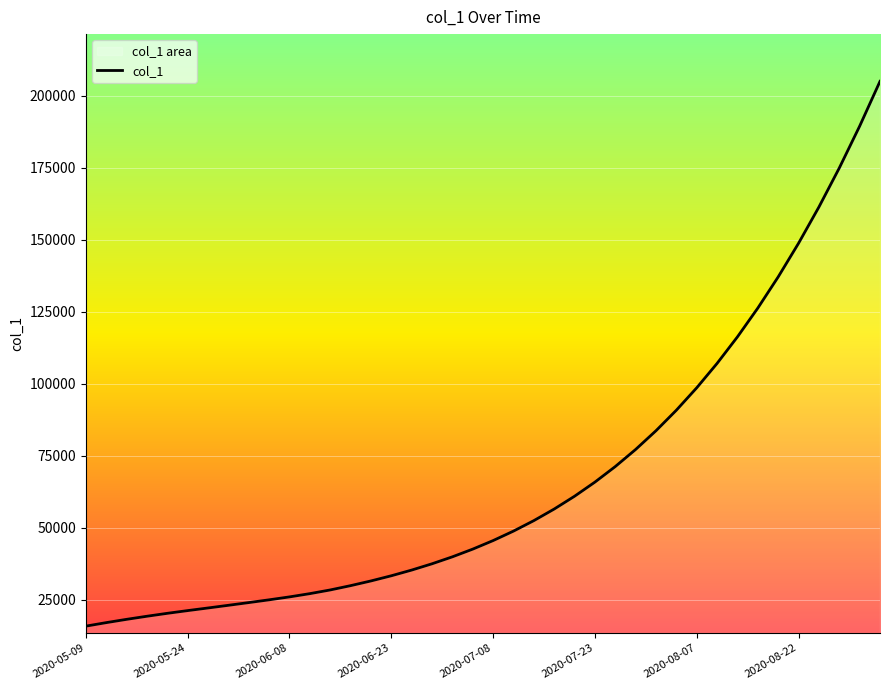

Is it true that the value at 2020-06-08 is 34353.6?

False